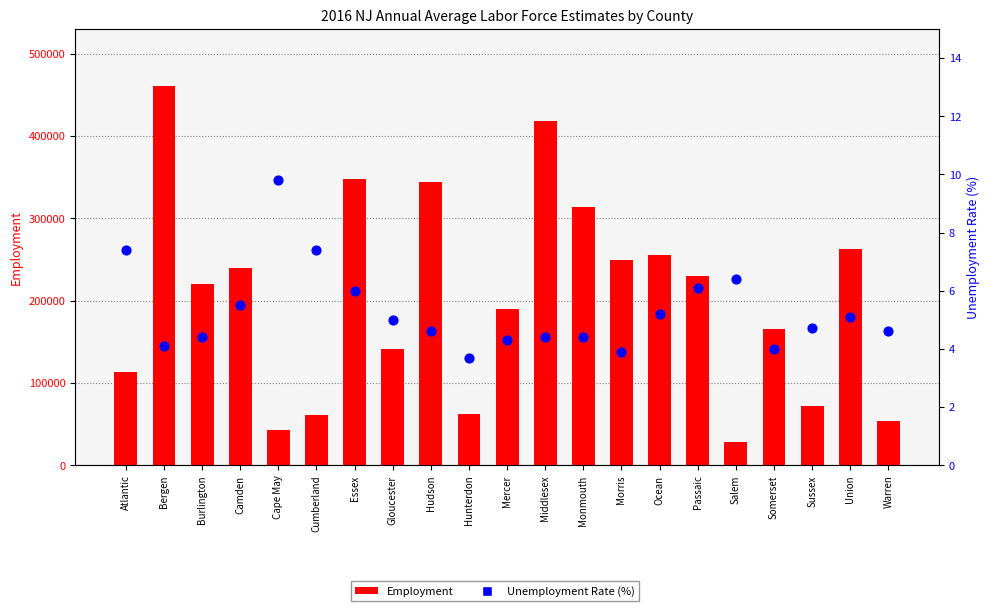

At which category is the sum across all series the highest?

Bergen